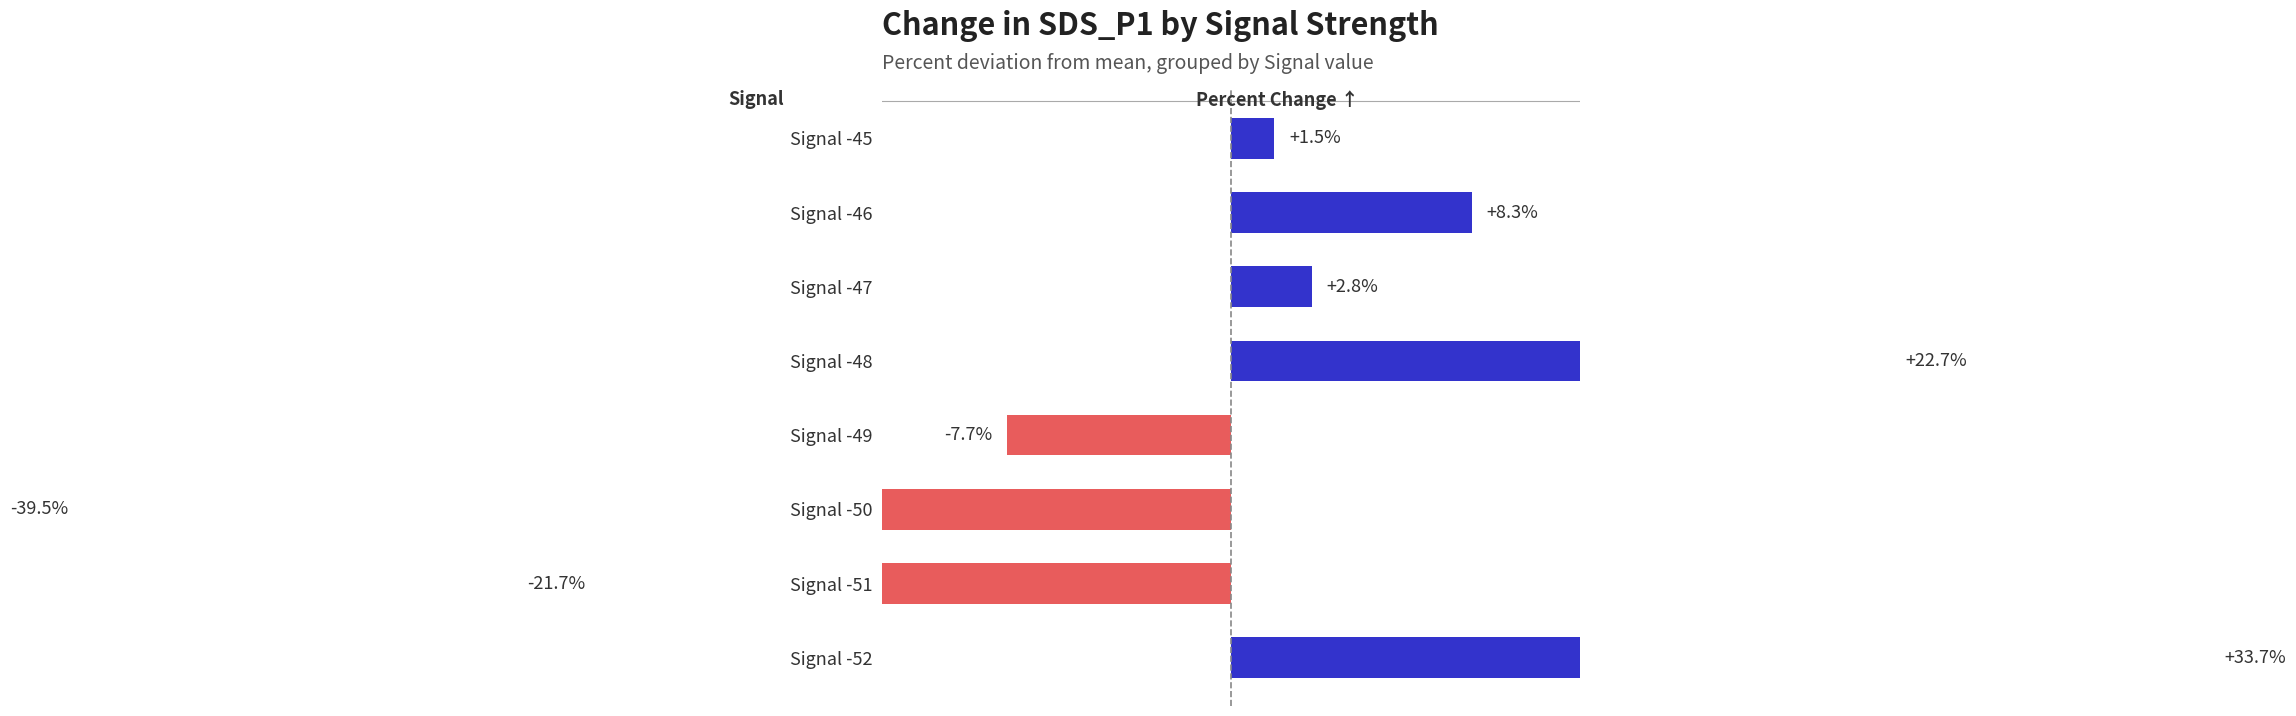

Reading left to right, list all the values displayed in this chart.

33.7	-21.7	-39.5	-7.7	22.7	2.8	8.3	1.5